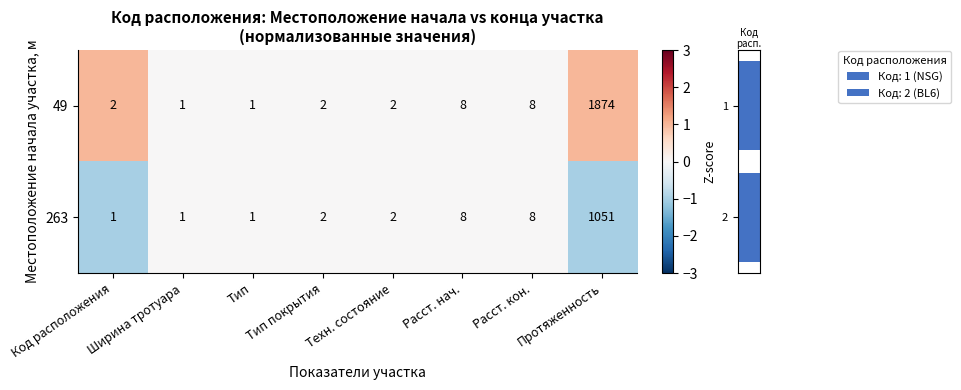

List the series in order of their overall mean, lowest first.

263, 49